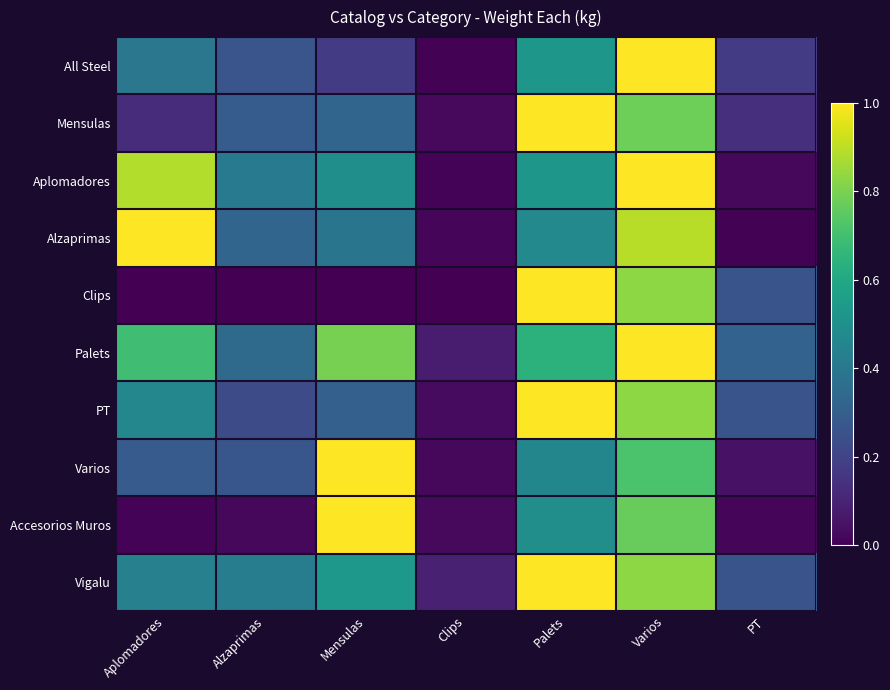

At which category is the sum across all series the highest?

Varios